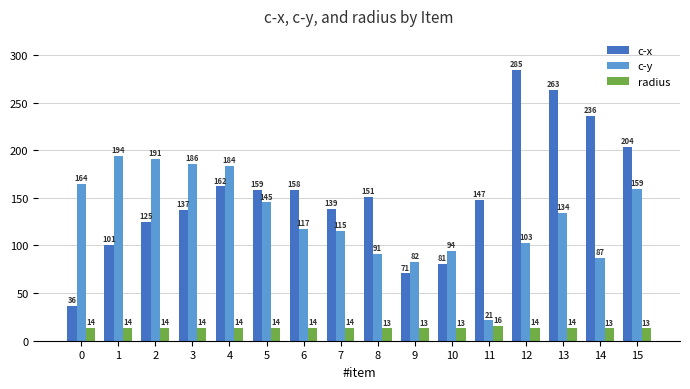

What is the value of the c-y bar at the 5th from the left?

183.6